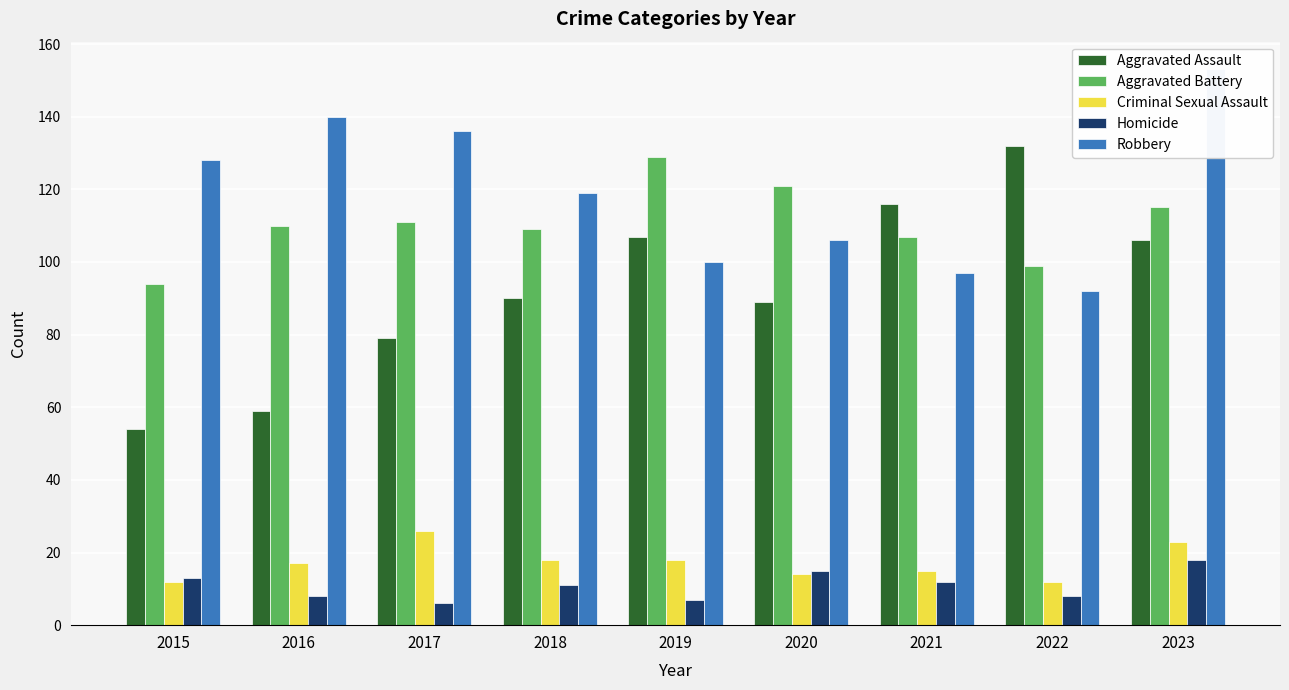

Where is Criminal Sexual Assault nearest to the value 19?

2018